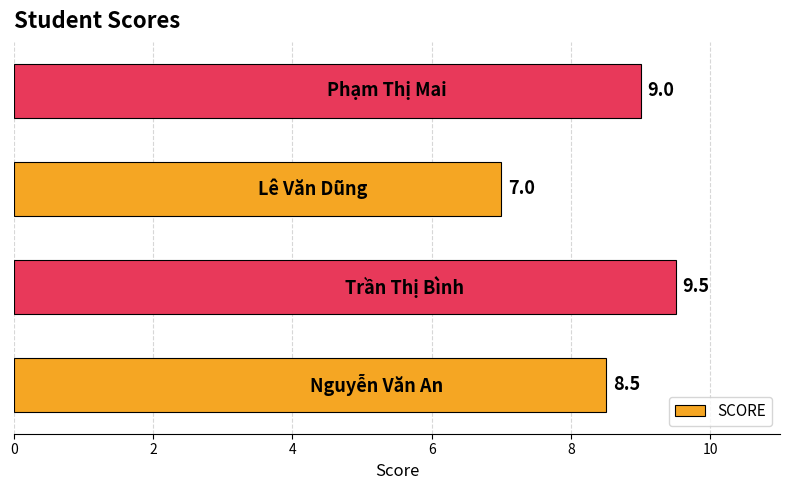

Does the chart contain stacked bars?

No